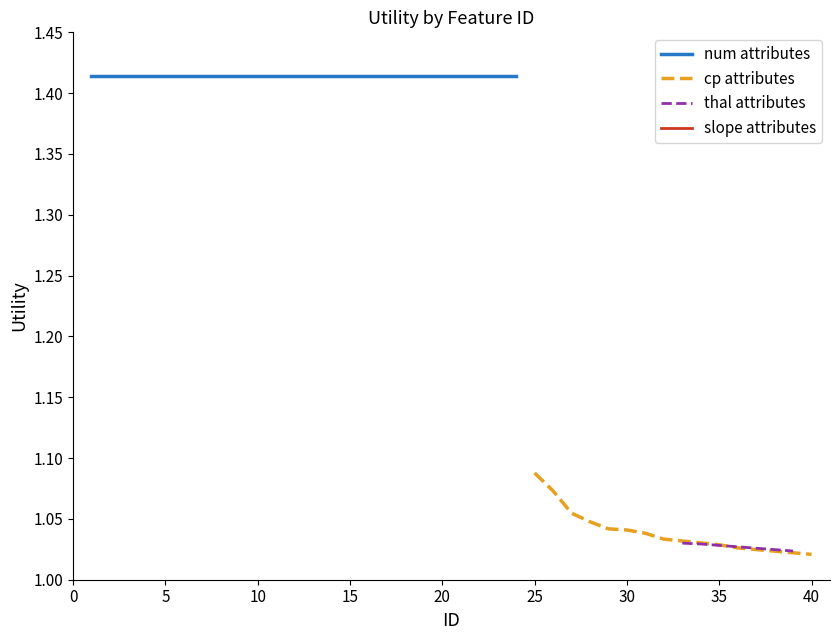

True or false: the data shows 1.0 at 28.

True